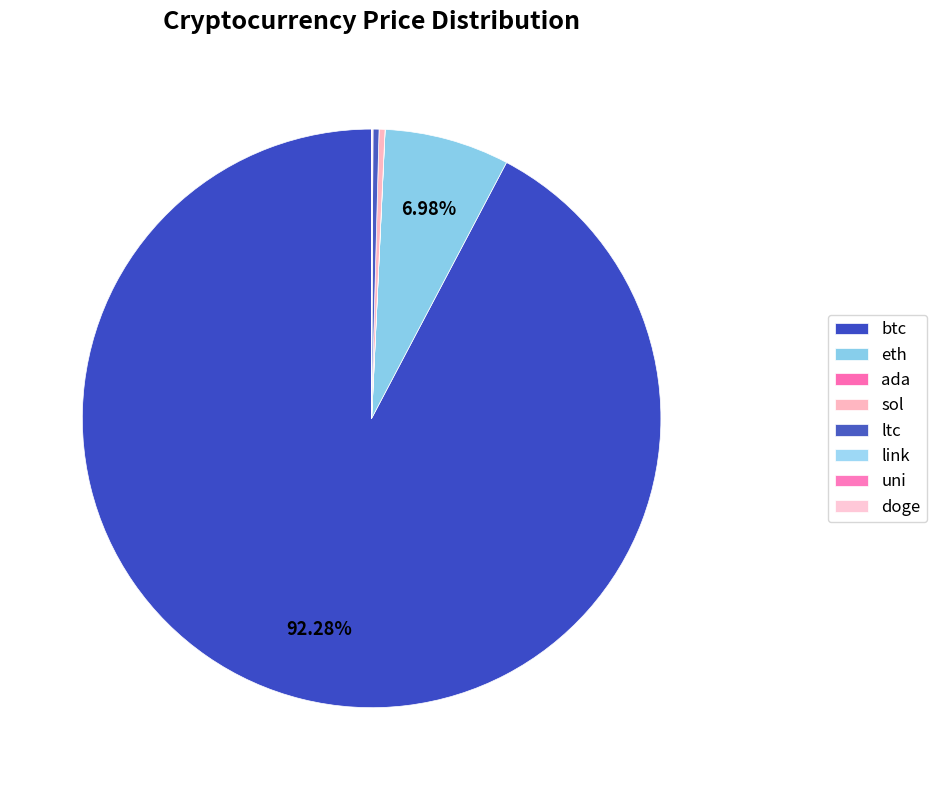

Which slice is the smallest?

doge